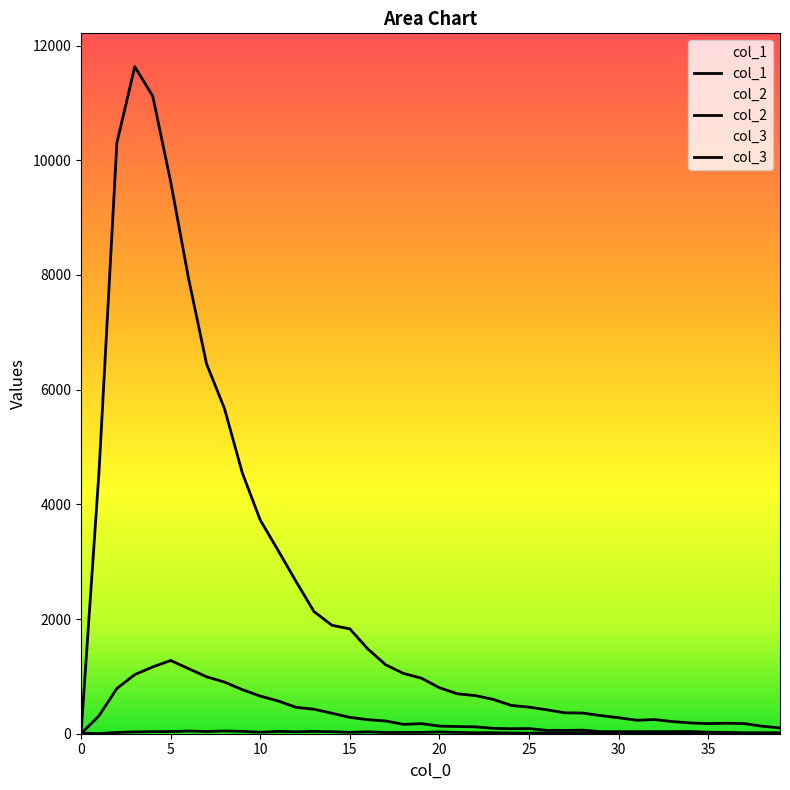

What is the greatest value displayed?

11631